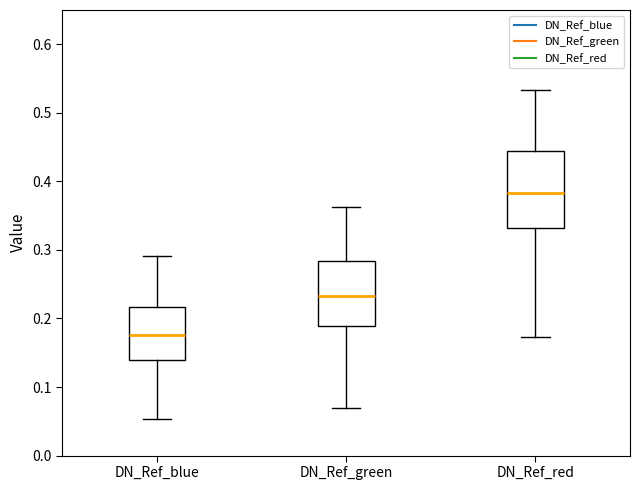

Reading left to right, transcribe this box plot: for each box, give where its median line is, the range the box spans, and where its two whiskers end, as read against the y-axis. The values are not printed on the chart, so give them approximately, as read against the axis.

DN_Ref_blue: median 0.18, box 0.14 to 0.22, whiskers 0.05 to 0.29
DN_Ref_green: median 0.23, box 0.19 to 0.28, whiskers 0.07 to 0.36
DN_Ref_red: median 0.38, box 0.33 to 0.44, whiskers 0.17 to 0.53